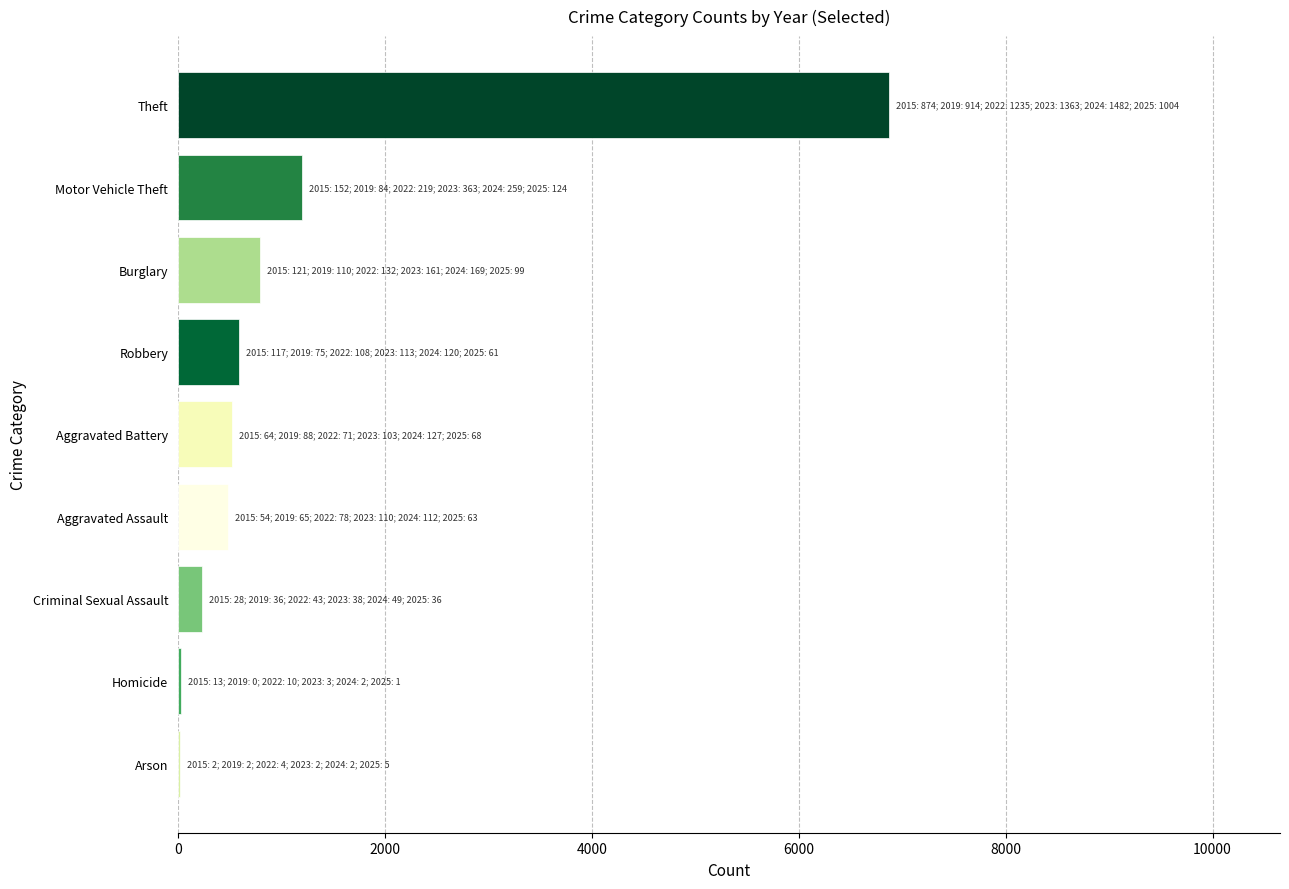

Approximately how many times larger is the value at Motor Vehicle Theft compared to Criminal Sexual Assault?

5.2